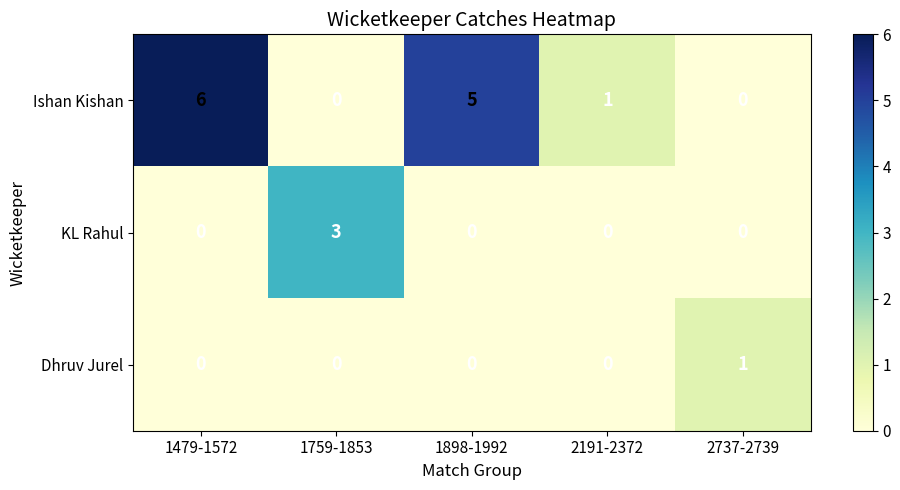

What is the total value across all series at 2737-2739?

1